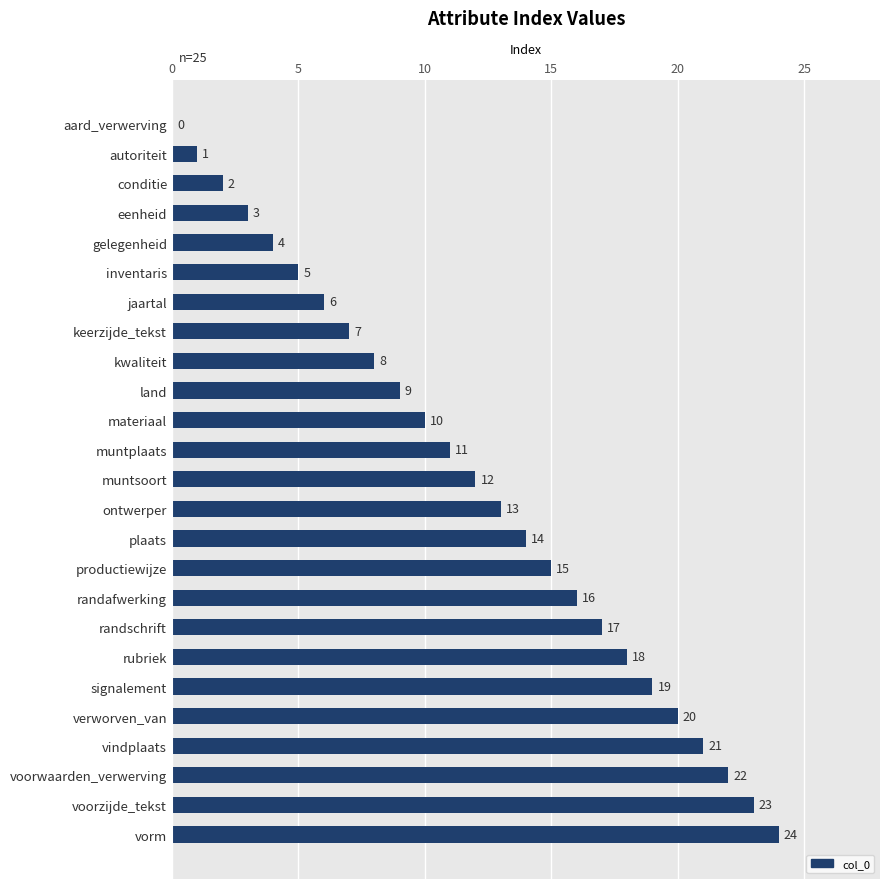

At which label is the value closest to 12?

muntsoort